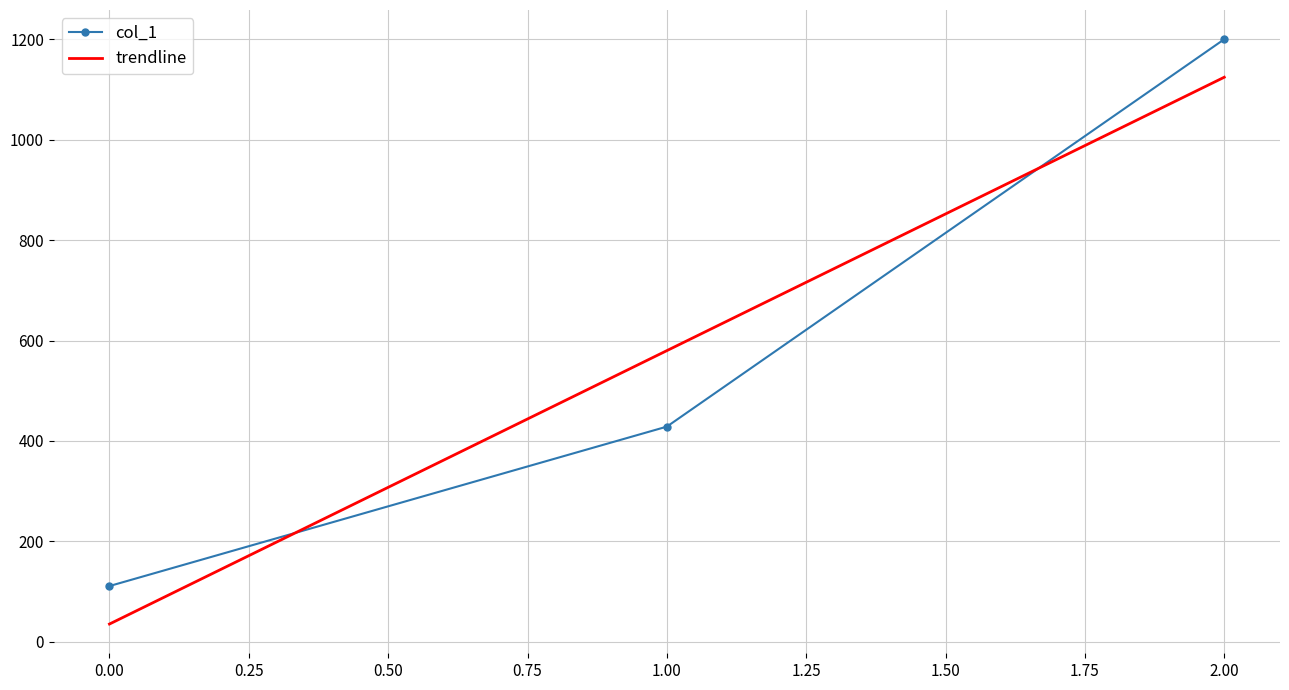

What is the total value across all series at 2.00?

2324.3